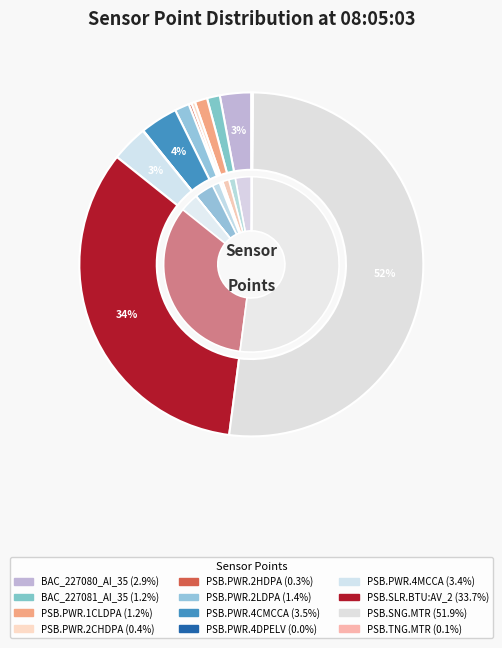

How many segments does this pie chart have?

12